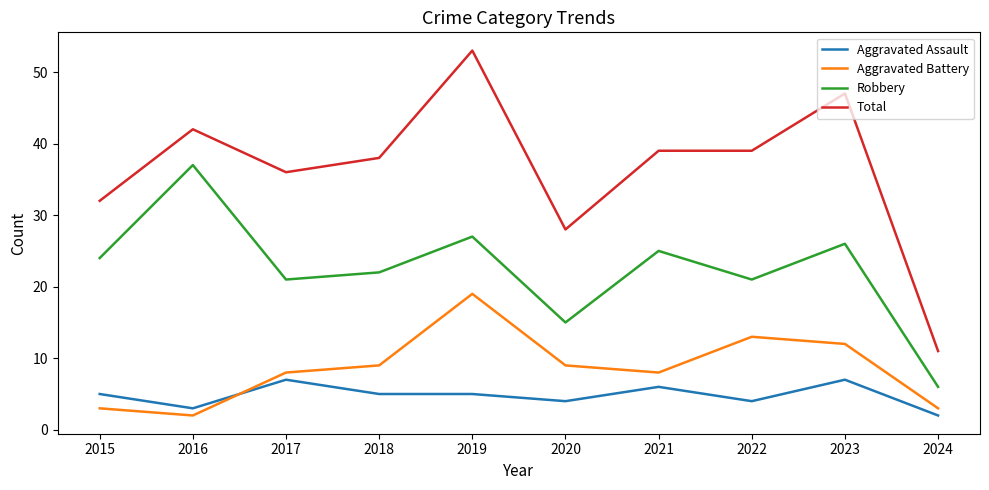

What is the spread (max minus min) of values at 2019?

48